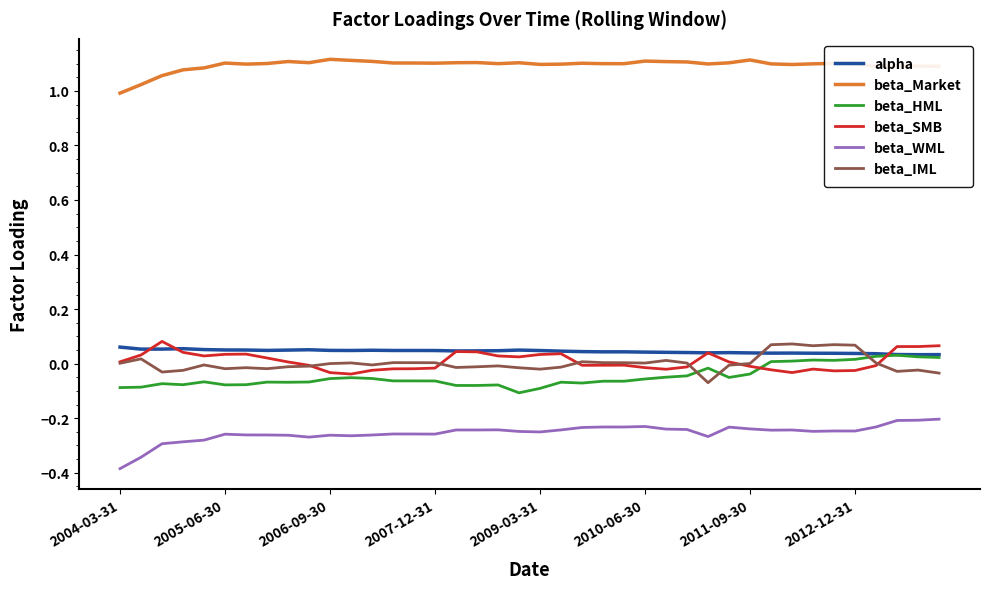

What is the minimum value shown in the chart?

-0.4